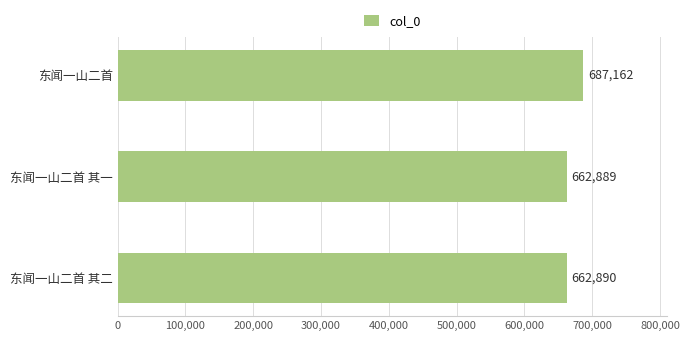

How many data points are less than 662890?

1